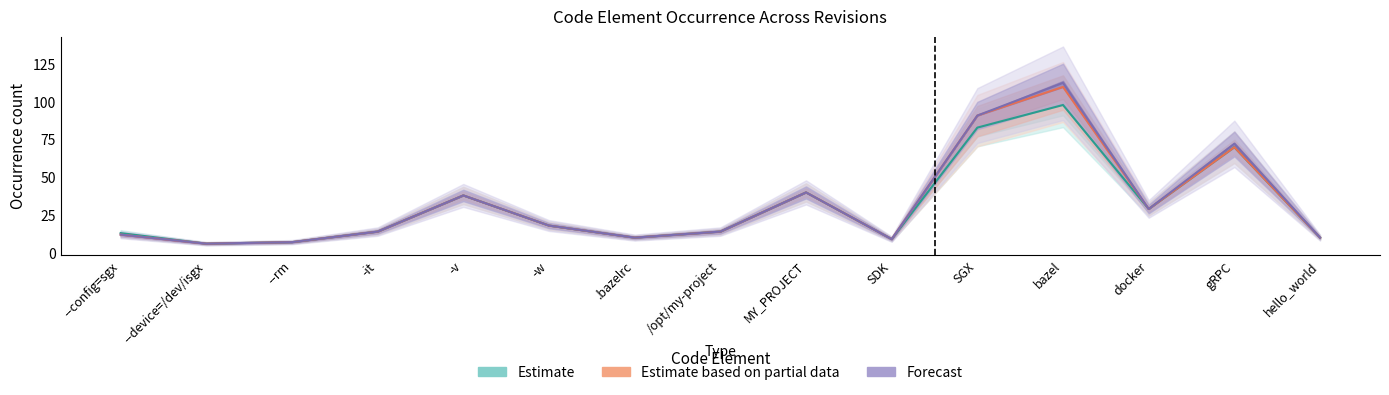

True or false: rev_12 and rev_11 intersect in this chart.

False